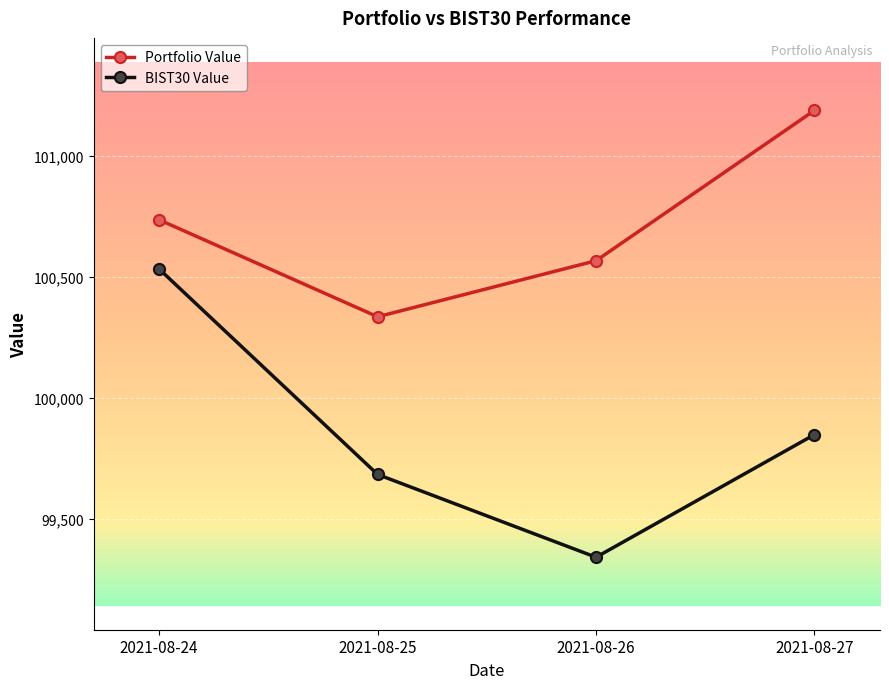

At which label does BIST30 Value reach its minimum?

2021-08-26